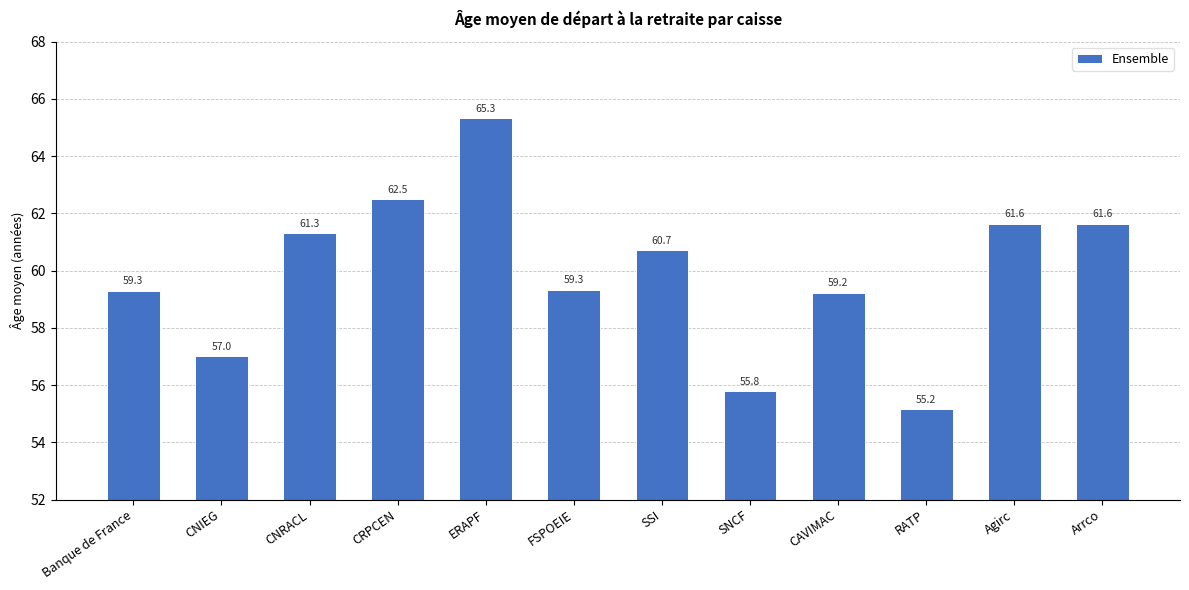

The value at Banque de France is 33.1. True or false?

False